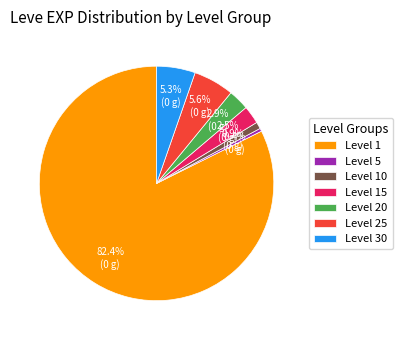

Is there any slice that represents more than half of the pie?

Yes